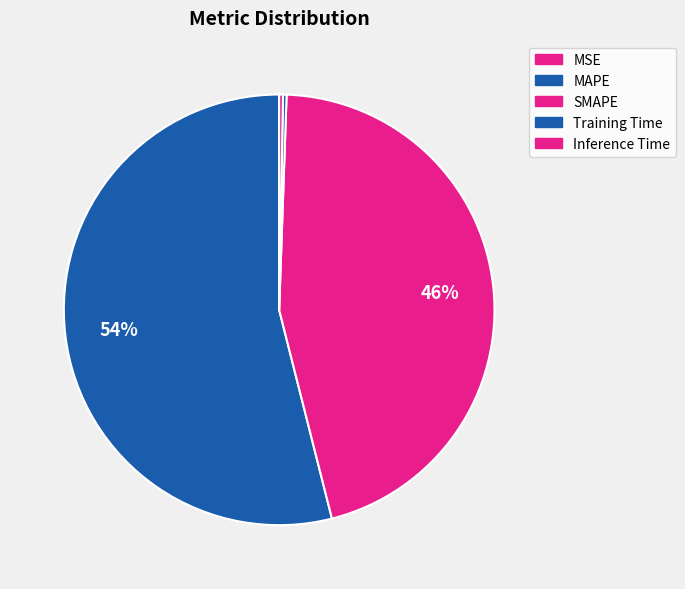

True or false: SMAPE accounts for 38% of the total.

False